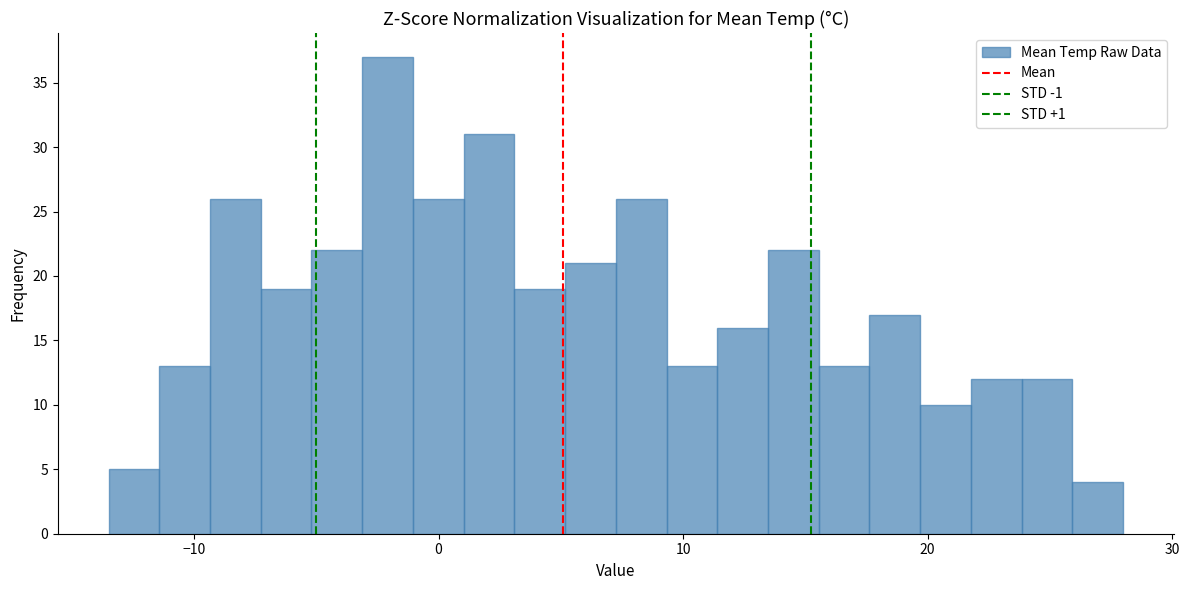

Around what value on the x-axis is the tallest bar? Give the approximate position of its centre, as read against the axis.

-2